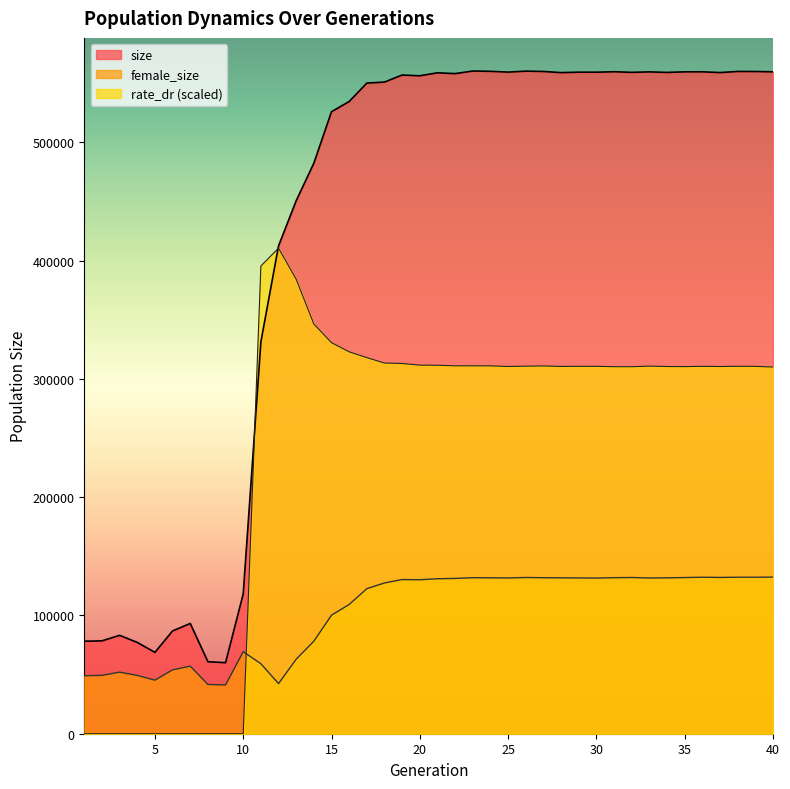

What is the approximate value of female_size at 14?

78241.0